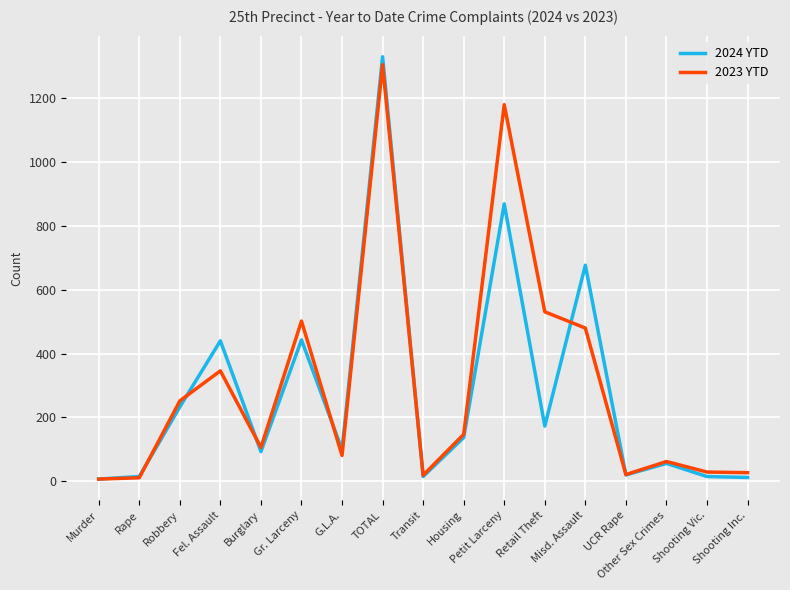

Where is 2024 YTD nearest to the value 668?

Misd. Assault